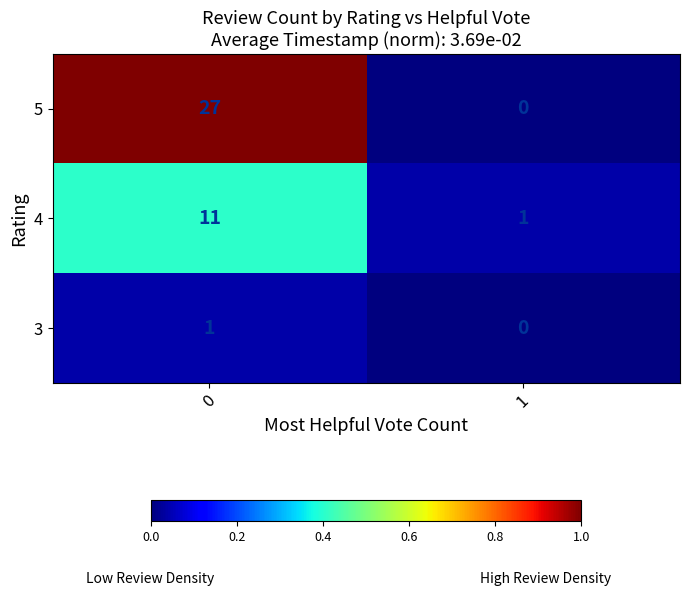

What is the spread (max minus min) of values at 0?

26